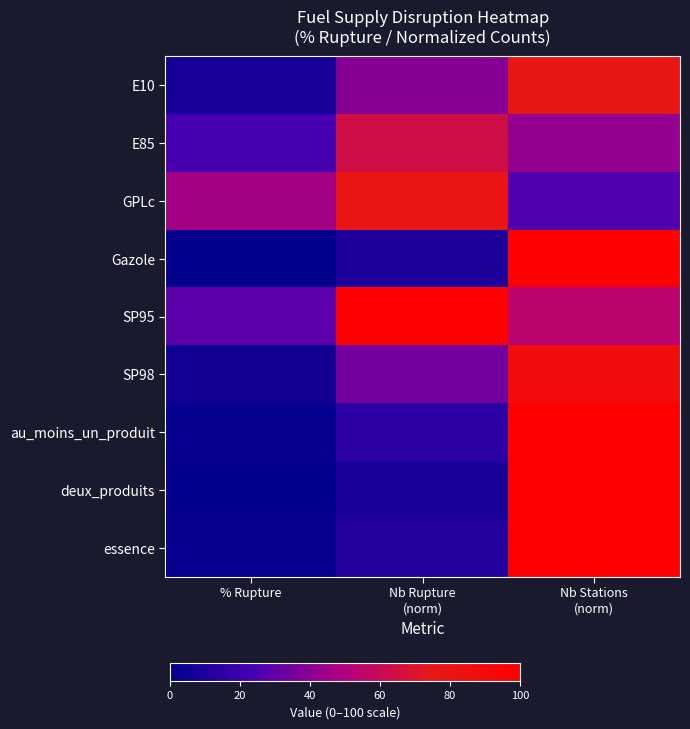

At which category does the chart reach its peak across all series?

Nb Rupture
(norm)